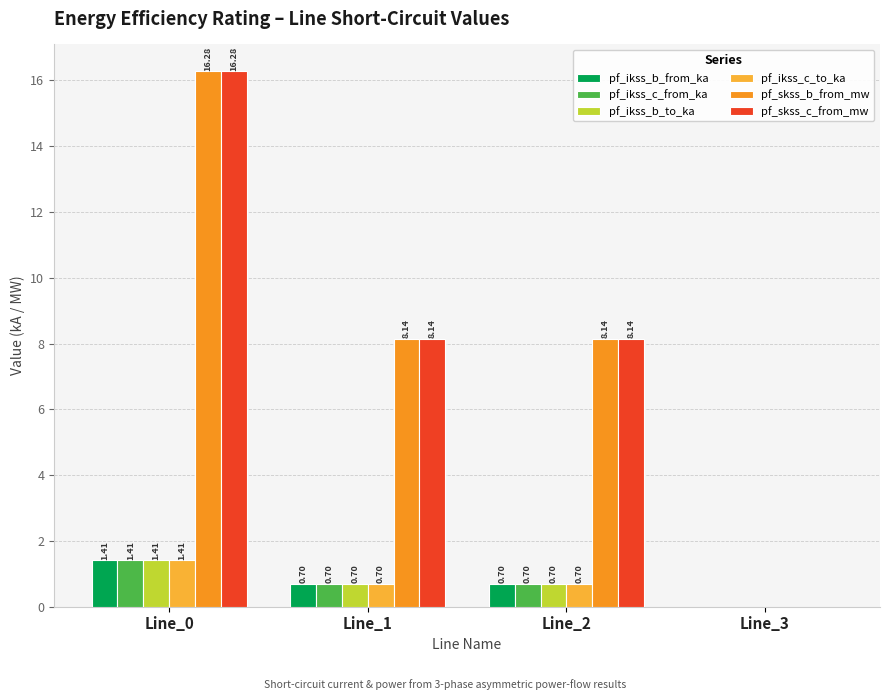

List the series in order of their peak value, lowest first.

pf_ikss_c_from_ka, pf_ikss_c_to_ka, pf_ikss_b_from_ka, pf_ikss_b_to_ka, pf_skss_c_from_mw, pf_skss_b_from_mw